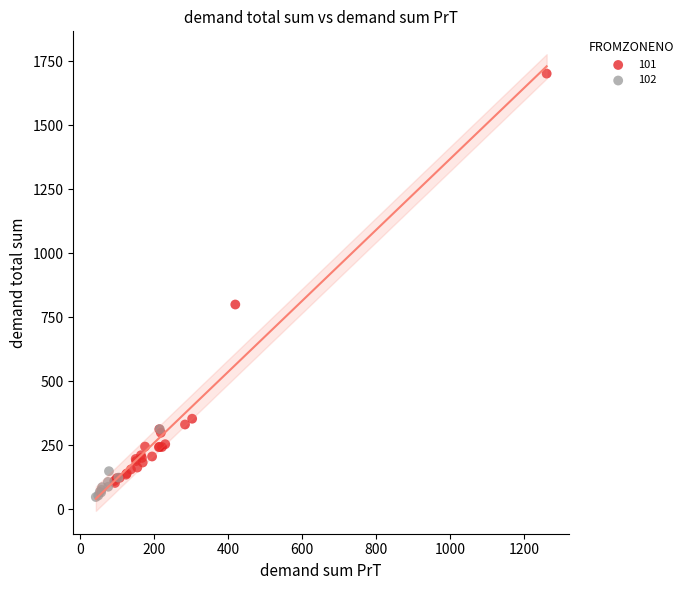

Which series reaches the maximum Y coordinate?

101